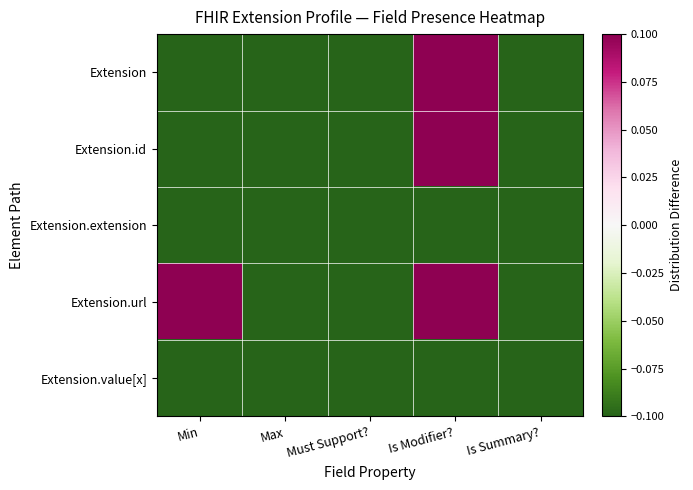

What is the maximum value shown in the chart?

0.1